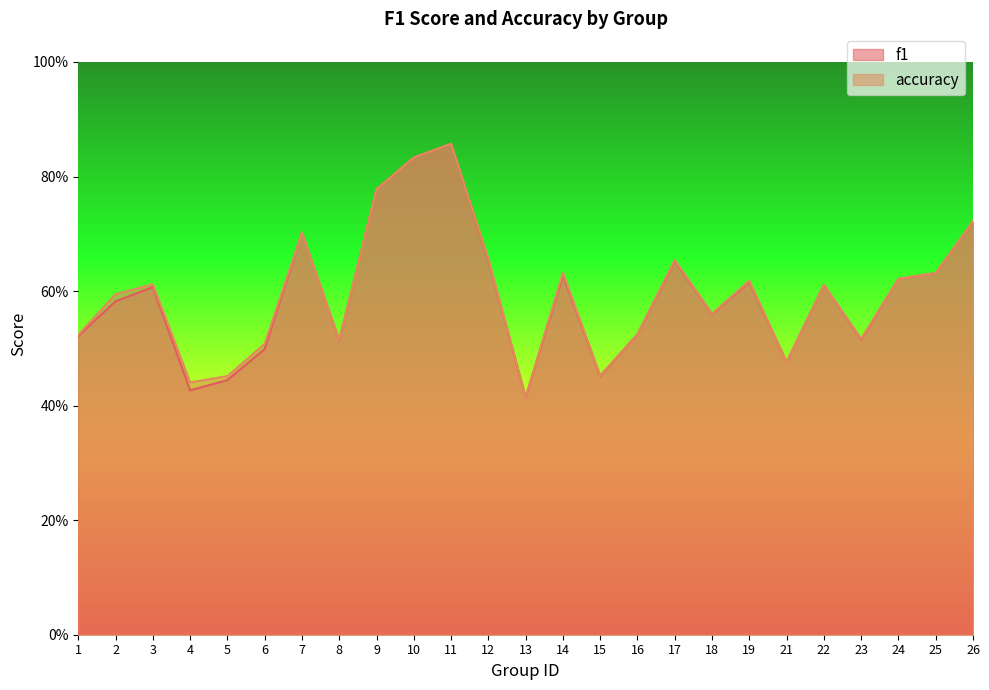

At which category is the sum across all series the highest?

11